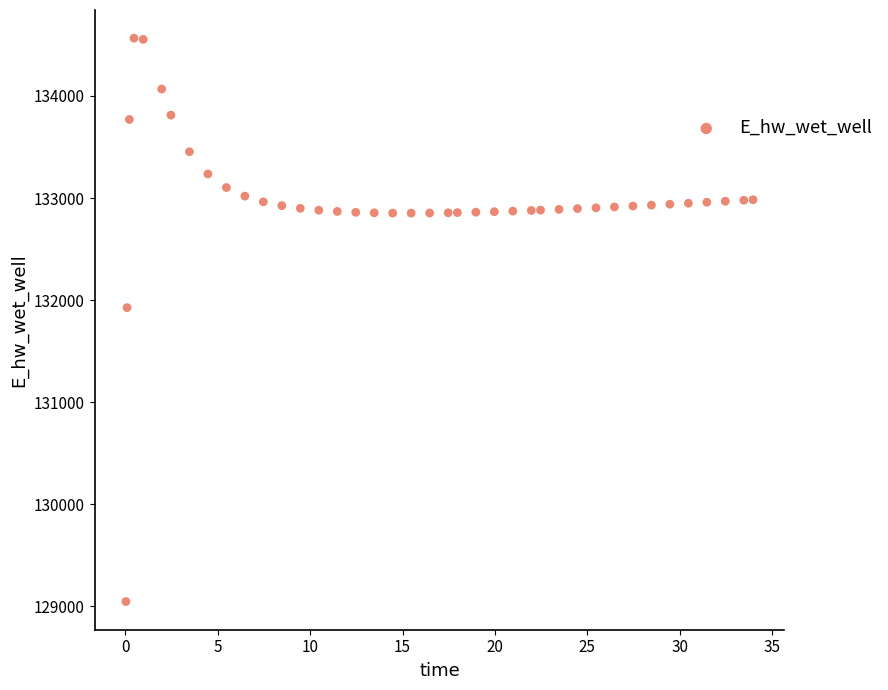

What Y value in the scatter plot is closest to 131806?

131926.5